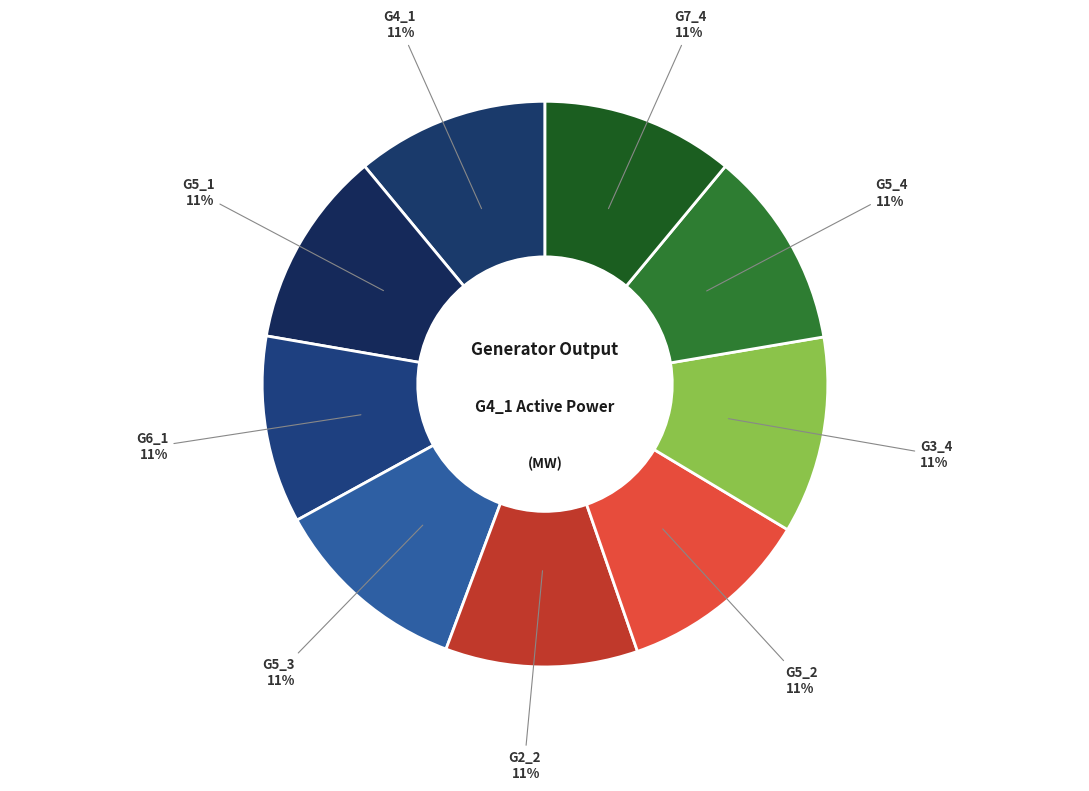

How many slices are in this pie chart?

9